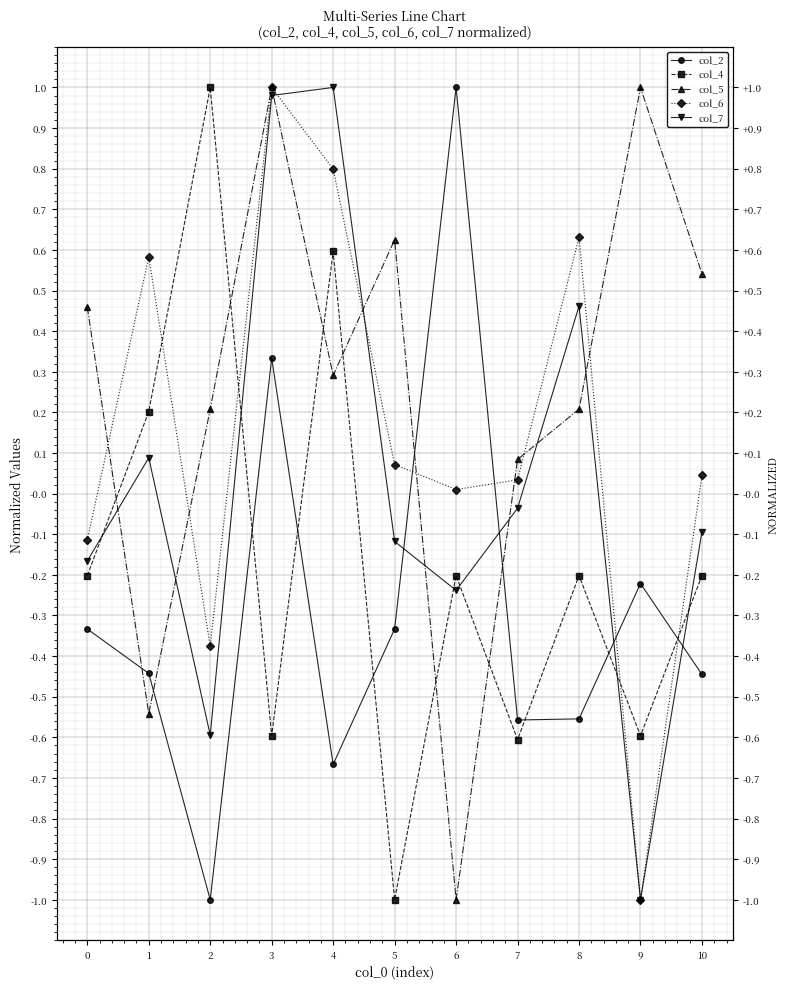

Which category has the highest value in the col_4 series?

2